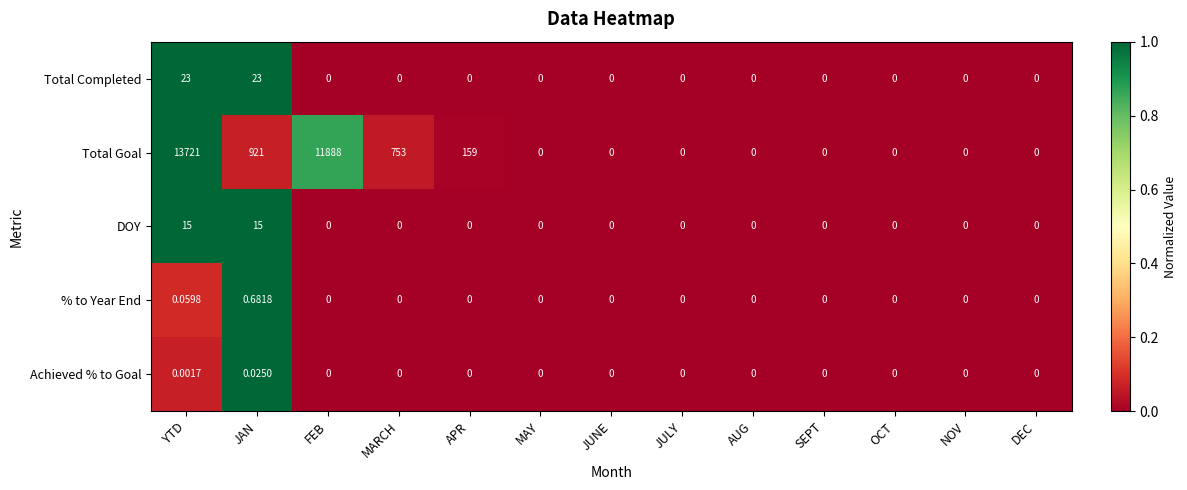

Is the value of Achieved % to Goal at JAN greater than the value of DOY at JAN?

No